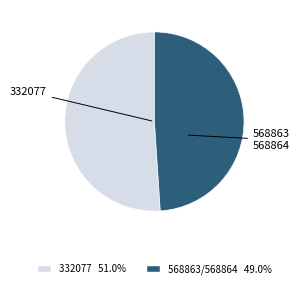

How many slices are in this pie chart?

2